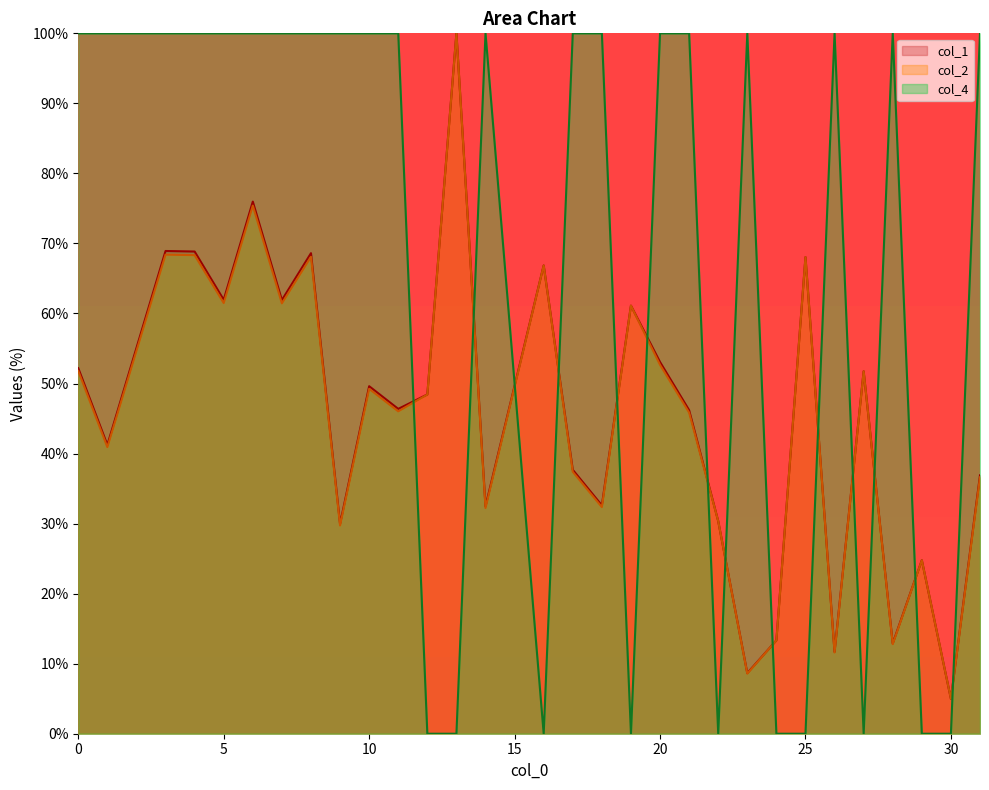

How many values in the col_1 series are below 48?

15